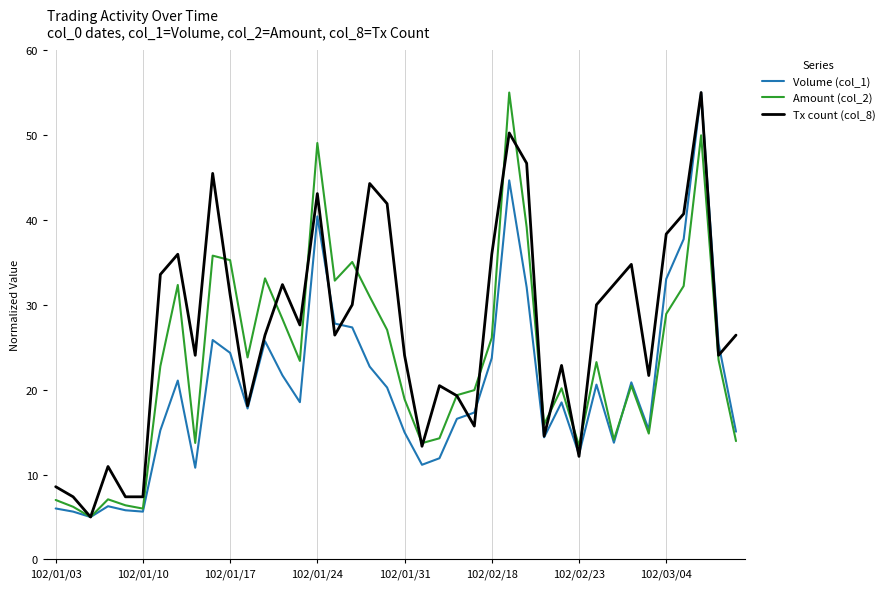

What is the highest value of the Amount (col_2) series?

55.0